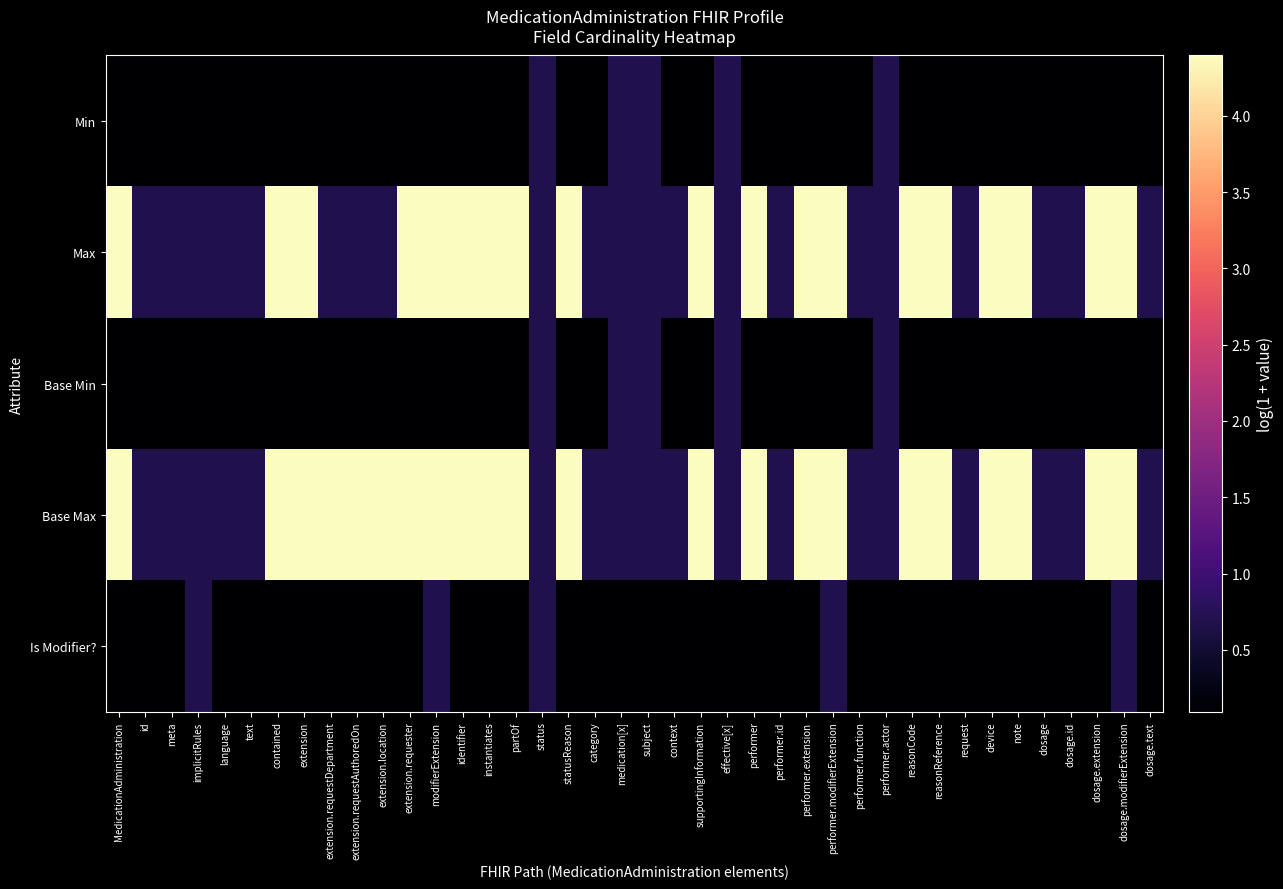

Between identifier and extension, which is larger?

identifier